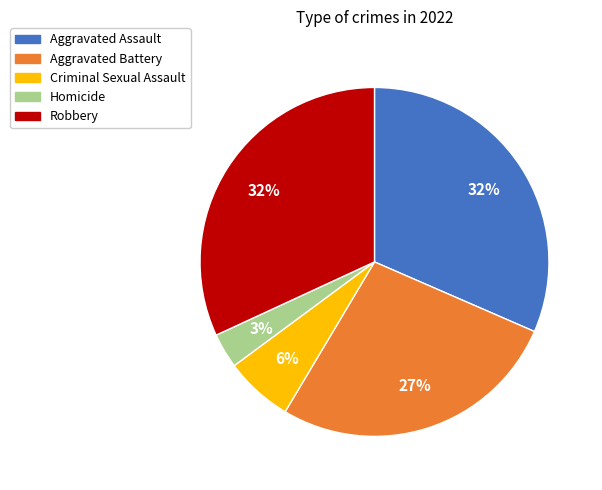

To the nearest percent, what is the difference between the Aggravated Battery and Homicide slice percentages?

24%